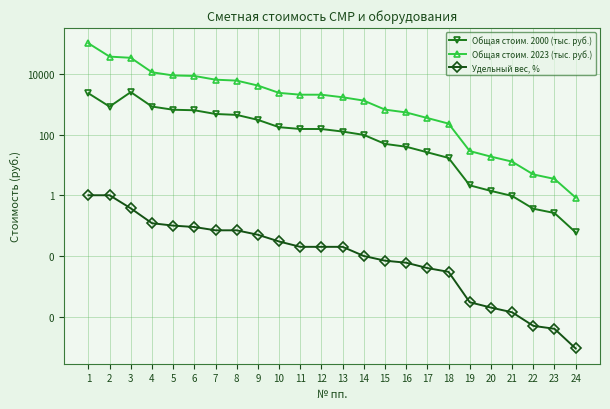

Reading left to right, transcribe all the data shown in this chart.

Общая стоим. 2000 (тыс. руб.): 1=2281.3	2=830.1	3=2493.4	4=833.3	5=654.0	6=629.6	7=474.8	8=442.3	9=304.0	10=174.4	11=152.2	12=151.8	13=125.1	14=97.1	15=49.0	16=39.6	17=25.9	18=17.0	19=2.1	20=1.4	21=0.9	22=0.4	23=0.3	24=0.1
Общая стоим. 2023 (тыс. руб.): 1=101036.2	2=36766.0	3=33586.8	4=11224.7	5=8809.8	6=8480.3	7=6395.2	8=5958.2	9=4094.6	10=2349.2	11=2049.5	12=2044.5	13=1685.0	14=1308.3	15=660.7	16=533.2	17=349.1	18=228.6	19=28.5	20=18.7	21=12.8	22=4.8	23=3.5	24=0.8
Удельный вес, %: 1=1.0	2=1.0	3=0.4	4=0.1	5=0.1	6=0.1	7=0.1	8=0.1	9=0.1	10=0.0	11=0.0	12=0.0	13=0.0	14=0.0	15=0.0	16=0.0	17=0.0	18=0.0	19=0.0	20=0.0	21=0.0	22=0.0	23=0.0	24=0.0